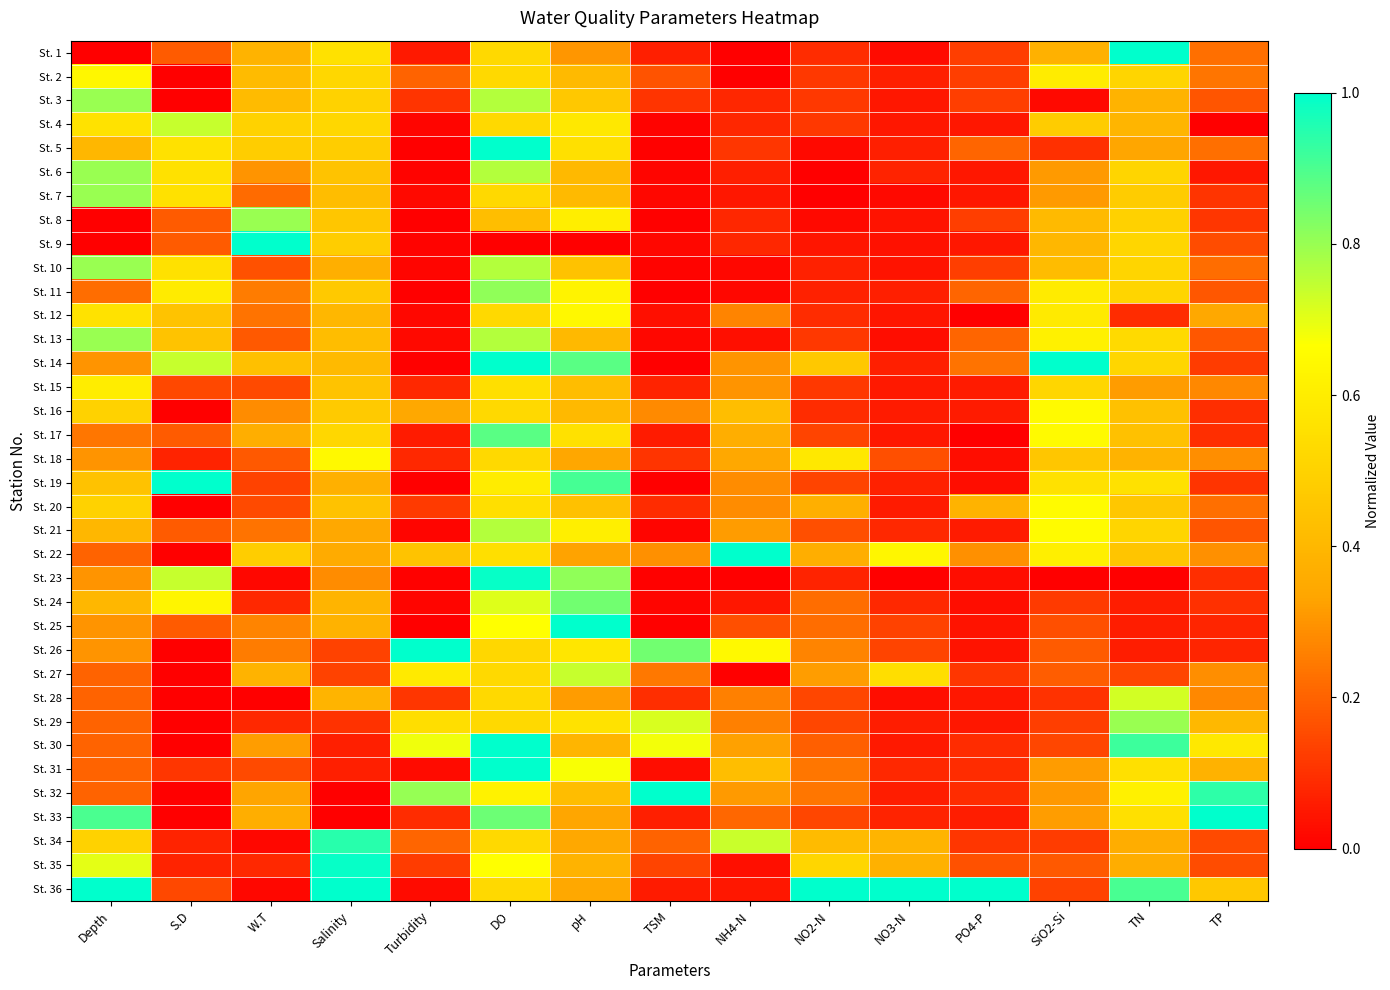

Reading left to right, transcribe all the data shown in this chart.

St. 1: Depth=0.0	S.D=0.2	W.T=0.4	Salinity=0.6	Turbidity=0.1	DO=0.5	pH=0.3	TSM=0.1	NH4-N=0.0	NO2-N=0.1	NO3-N=0.0	PO4-P=0.1	SiO2-Si=0.4	TN=1.0	TP=0.2
St. 2: Depth=0.6	S.D=0.0	W.T=0.4	Salinity=0.5	Turbidity=0.2	DO=0.5	pH=0.4	TSM=0.2	NH4-N=0.0	NO2-N=0.1	NO3-N=0.1	PO4-P=0.1	SiO2-Si=0.6	TN=0.5	TP=0.2
St. 3: Depth=0.8	S.D=0.0	W.T=0.4	Salinity=0.5	Turbidity=0.1	DO=0.8	pH=0.5	TSM=0.1	NH4-N=0.1	NO2-N=0.1	NO3-N=0.0	PO4-P=0.1	SiO2-Si=0.0	TN=0.4	TP=0.2
St. 4: Depth=0.6	S.D=0.7	W.T=0.5	Salinity=0.5	Turbidity=0.0	DO=0.5	pH=0.6	TSM=0.0	NH4-N=0.1	NO2-N=0.1	NO3-N=0.0	PO4-P=0.0	SiO2-Si=0.5	TN=0.4	TP=0.0
St. 5: Depth=0.4	S.D=0.6	W.T=0.5	Salinity=0.5	Turbidity=0.0	DO=1.0	pH=0.6	TSM=0.0	NH4-N=0.1	NO2-N=0.0	NO3-N=0.1	PO4-P=0.2	SiO2-Si=0.1	TN=0.3	TP=0.2
St. 6: Depth=0.8	S.D=0.6	W.T=0.3	Salinity=0.4	Turbidity=0.0	DO=0.8	pH=0.4	TSM=0.0	NH4-N=0.1	NO2-N=0.0	NO3-N=0.1	PO4-P=0.0	SiO2-Si=0.3	TN=0.5	TP=0.0
St. 7: Depth=0.8	S.D=0.6	W.T=0.2	Salinity=0.4	Turbidity=0.0	DO=0.5	pH=0.4	TSM=0.0	NH4-N=0.0	NO2-N=0.0	NO3-N=0.0	PO4-P=0.0	SiO2-Si=0.3	TN=0.5	TP=0.1
St. 8: Depth=0.0	S.D=0.2	W.T=0.8	Salinity=0.5	Turbidity=0.0	DO=0.4	pH=0.6	TSM=0.0	NH4-N=0.1	NO2-N=0.0	NO3-N=0.0	PO4-P=0.1	SiO2-Si=0.4	TN=0.5	TP=0.1
St. 9: Depth=0.0	S.D=0.2	W.T=1.0	Salinity=0.5	Turbidity=0.0	DO=0.0	pH=0.0	TSM=0.0	NH4-N=0.1	NO2-N=0.0	NO3-N=0.0	PO4-P=0.0	SiO2-Si=0.4	TN=0.5	TP=0.2
St. 10: Depth=0.8	S.D=0.6	W.T=0.2	Salinity=0.4	Turbidity=0.0	DO=0.8	pH=0.4	TSM=0.0	NH4-N=0.0	NO2-N=0.1	NO3-N=0.0	PO4-P=0.1	SiO2-Si=0.4	TN=0.5	TP=0.2
St. 11: Depth=0.2	S.D=0.6	W.T=0.2	Salinity=0.5	Turbidity=0.0	DO=0.8	pH=0.6	TSM=0.0	NH4-N=0.0	NO2-N=0.1	NO3-N=0.1	PO4-P=0.2	SiO2-Si=0.6	TN=0.5	TP=0.2
St. 12: Depth=0.6	S.D=0.4	W.T=0.2	Salinity=0.4	Turbidity=0.0	DO=0.5	pH=0.6	TSM=0.0	NH4-N=0.3	NO2-N=0.1	NO3-N=0.0	PO4-P=0.0	SiO2-Si=0.6	TN=0.1	TP=0.3
St. 13: Depth=0.8	S.D=0.4	W.T=0.2	Salinity=0.4	Turbidity=0.0	DO=0.8	pH=0.4	TSM=0.0	NH4-N=0.0	NO2-N=0.1	NO3-N=0.0	PO4-P=0.2	SiO2-Si=0.6	TN=0.5	TP=0.2
St. 14: Depth=0.3	S.D=0.7	W.T=0.4	Salinity=0.4	Turbidity=0.0	DO=1.0	pH=0.9	TSM=0.0	NH4-N=0.3	NO2-N=0.5	NO3-N=0.1	PO4-P=0.2	SiO2-Si=1.0	TN=0.5	TP=0.1
St. 15: Depth=0.6	S.D=0.1	W.T=0.1	Salinity=0.4	Turbidity=0.1	DO=0.5	pH=0.4	TSM=0.1	NH4-N=0.3	NO2-N=0.1	NO3-N=0.1	PO4-P=0.1	SiO2-Si=0.5	TN=0.3	TP=0.3
St. 16: Depth=0.5	S.D=0.0	W.T=0.3	Salinity=0.5	Turbidity=0.3	DO=0.5	pH=0.4	TSM=0.3	NH4-N=0.4	NO2-N=0.1	NO3-N=0.1	PO4-P=0.1	SiO2-Si=0.6	TN=0.4	TP=0.1
St. 17: Depth=0.2	S.D=0.2	W.T=0.4	Salinity=0.5	Turbidity=0.1	DO=0.9	pH=0.6	TSM=0.1	NH4-N=0.4	NO2-N=0.1	NO3-N=0.0	PO4-P=0.0	SiO2-Si=0.6	TN=0.4	TP=0.1
St. 18: Depth=0.3	S.D=0.1	W.T=0.2	Salinity=0.6	Turbidity=0.1	DO=0.5	pH=0.3	TSM=0.1	NH4-N=0.3	NO2-N=0.6	NO3-N=0.2	PO4-P=0.0	SiO2-Si=0.5	TN=0.4	TP=0.3
St. 19: Depth=0.4	S.D=1.0	W.T=0.1	Salinity=0.4	Turbidity=0.0	DO=0.6	pH=0.9	TSM=0.0	NH4-N=0.3	NO2-N=0.1	NO3-N=0.1	PO4-P=0.0	SiO2-Si=0.6	TN=0.6	TP=0.1
St. 20: Depth=0.5	S.D=0.0	W.T=0.1	Salinity=0.4	Turbidity=0.1	DO=0.5	pH=0.4	TSM=0.1	NH4-N=0.3	NO2-N=0.4	NO3-N=0.1	PO4-P=0.4	SiO2-Si=0.7	TN=0.5	TP=0.2
St. 21: Depth=0.4	S.D=0.2	W.T=0.2	Salinity=0.3	Turbidity=0.0	DO=0.8	pH=0.6	TSM=0.0	NH4-N=0.3	NO2-N=0.2	NO3-N=0.1	PO4-P=0.1	SiO2-Si=0.7	TN=0.5	TP=0.2
St. 22: Depth=0.2	S.D=0.0	W.T=0.5	Salinity=0.4	Turbidity=0.4	DO=0.5	pH=0.3	TSM=0.3	NH4-N=1.0	NO2-N=0.4	NO3-N=0.6	PO4-P=0.3	SiO2-Si=0.6	TN=0.5	TP=0.3
St. 23: Depth=0.3	S.D=0.7	W.T=0.0	Salinity=0.3	Turbidity=0.0	DO=1.0	pH=0.8	TSM=0.0	NH4-N=0.0	NO2-N=0.1	NO3-N=0.0	PO4-P=0.0	SiO2-Si=0.0	TN=0.0	TP=0.1
St. 24: Depth=0.4	S.D=0.6	W.T=0.1	Salinity=0.4	Turbidity=0.0	DO=0.7	pH=0.8	TSM=0.0	NH4-N=0.0	NO2-N=0.2	NO3-N=0.1	PO4-P=0.0	SiO2-Si=0.1	TN=0.1	TP=0.1
St. 25: Depth=0.3	S.D=0.2	W.T=0.3	Salinity=0.4	Turbidity=0.0	DO=0.7	pH=1.0	TSM=0.0	NH4-N=0.2	NO2-N=0.2	NO3-N=0.1	PO4-P=0.0	SiO2-Si=0.2	TN=0.1	TP=0.1
St. 26: Depth=0.3	S.D=0.0	W.T=0.2	Salinity=0.1	Turbidity=1.0	DO=0.5	pH=0.6	TSM=0.8	NH4-N=0.6	NO2-N=0.3	NO3-N=0.1	PO4-P=0.0	SiO2-Si=0.2	TN=0.1	TP=0.1
St. 27: Depth=0.2	S.D=0.0	W.T=0.4	Salinity=0.1	Turbidity=0.6	DO=0.5	pH=0.7	TSM=0.2	NH4-N=0.0	NO2-N=0.3	NO3-N=0.5	PO4-P=0.1	SiO2-Si=0.2	TN=0.1	TP=0.3
St. 28: Depth=0.2	S.D=0.0	W.T=0.0	Salinity=0.4	Turbidity=0.1	DO=0.5	pH=0.3	TSM=0.1	NH4-N=0.3	NO2-N=0.1	NO3-N=0.0	PO4-P=0.0	SiO2-Si=0.1	TN=0.7	TP=0.3
St. 29: Depth=0.2	S.D=0.0	W.T=0.1	Salinity=0.1	Turbidity=0.5	DO=0.5	pH=0.6	TSM=0.7	NH4-N=0.3	NO2-N=0.1	NO3-N=0.1	PO4-P=0.0	SiO2-Si=0.1	TN=0.8	TP=0.4
St. 30: Depth=0.2	S.D=0.0	W.T=0.3	Salinity=0.1	Turbidity=0.7	DO=1.0	pH=0.4	TSM=0.7	NH4-N=0.3	NO2-N=0.2	NO3-N=0.1	PO4-P=0.1	SiO2-Si=0.1	TN=0.9	TP=0.6
St. 31: Depth=0.2	S.D=0.1	W.T=0.1	Salinity=0.1	Turbidity=0.0	DO=1.0	pH=0.7	TSM=0.0	NH4-N=0.4	NO2-N=0.2	NO3-N=0.1	PO4-P=0.1	SiO2-Si=0.3	TN=0.6	TP=0.4
St. 32: Depth=0.2	S.D=0.0	W.T=0.3	Salinity=0.0	Turbidity=0.8	DO=0.6	pH=0.4	TSM=1.0	NH4-N=0.3	NO2-N=0.2	NO3-N=0.1	PO4-P=0.1	SiO2-Si=0.3	TN=0.6	TP=0.9
St. 33: Depth=0.9	S.D=0.0	W.T=0.4	Salinity=0.0	Turbidity=0.1	DO=0.9	pH=0.3	TSM=0.1	NH4-N=0.2	NO2-N=0.1	NO3-N=0.1	PO4-P=0.1	SiO2-Si=0.3	TN=0.6	TP=1.0
St. 34: Depth=0.5	S.D=0.1	W.T=0.0	Salinity=0.9	Turbidity=0.2	DO=0.5	pH=0.3	TSM=0.2	NH4-N=0.7	NO2-N=0.4	NO3-N=0.4	PO4-P=0.1	SiO2-Si=0.1	TN=0.4	TP=0.1
St. 35: Depth=0.7	S.D=0.1	W.T=0.1	Salinity=1.0	Turbidity=0.1	DO=0.7	pH=0.4	TSM=0.1	NH4-N=0.0	NO2-N=0.5	NO3-N=0.4	PO4-P=0.2	SiO2-Si=0.2	TN=0.4	TP=0.2
St. 36: Depth=1.0	S.D=0.1	W.T=0.0	Salinity=1.0	Turbidity=0.0	DO=0.5	pH=0.3	TSM=0.1	NH4-N=0.1	NO2-N=1.0	NO3-N=1.0	PO4-P=1.0	SiO2-Si=0.1	TN=0.9	TP=0.5